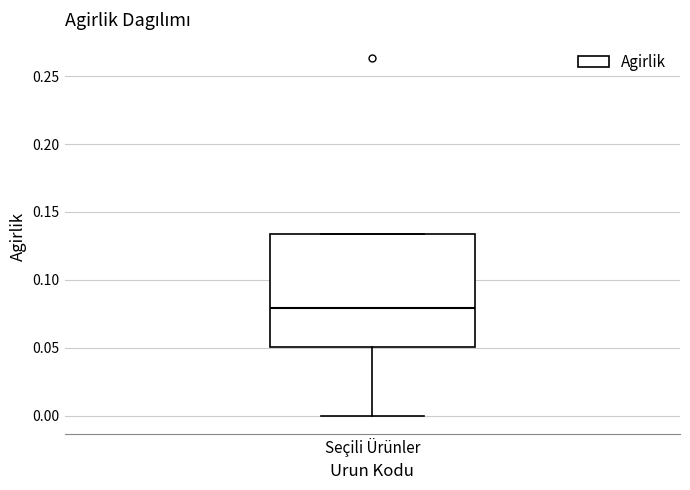

Read this box plot against the y-axis: the position of the median line, the range covered by the box, and the ends of both whiskers. The values are not printed on the chart, so give them approximately, as read against the axis.

median 0.080, box 0.050 to 0.135, whiskers 0.000 to 0.135